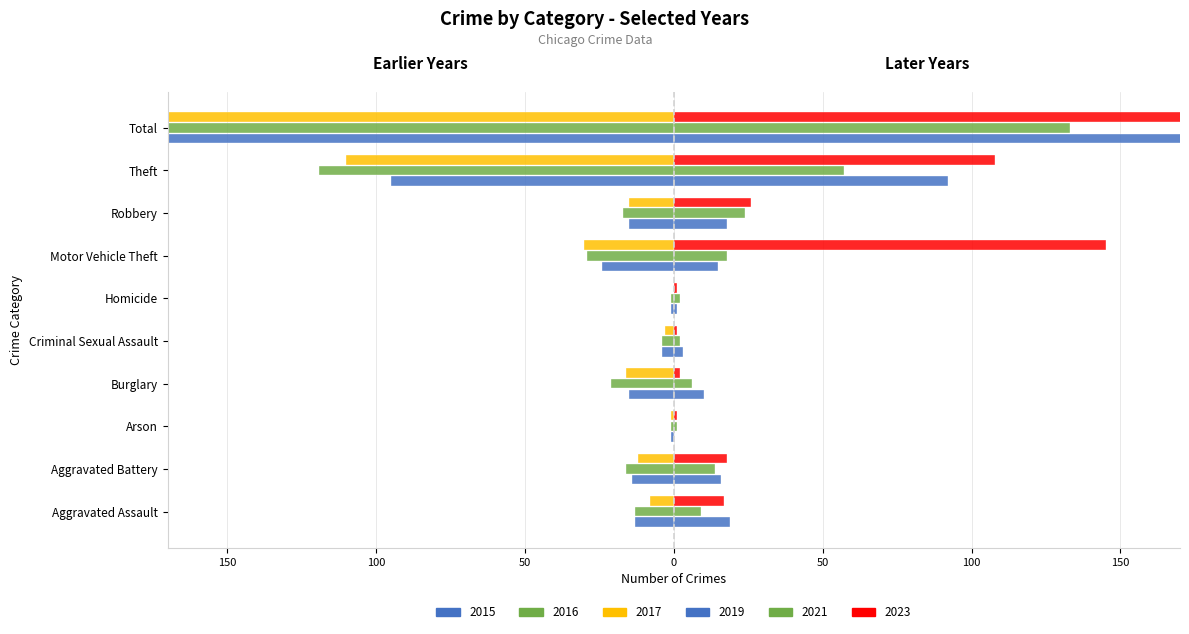

At which label does 2017 reach its peak?

Homicide